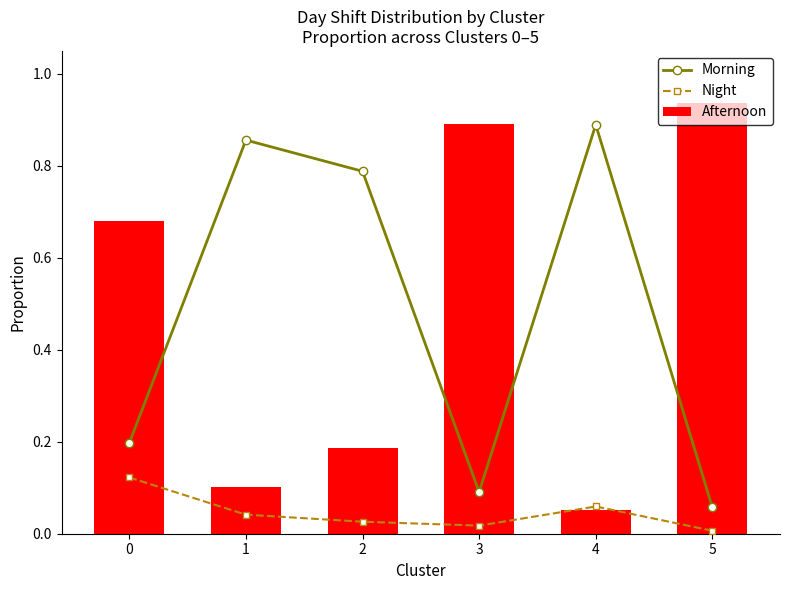

What is the sum of all Morning values?

2.9